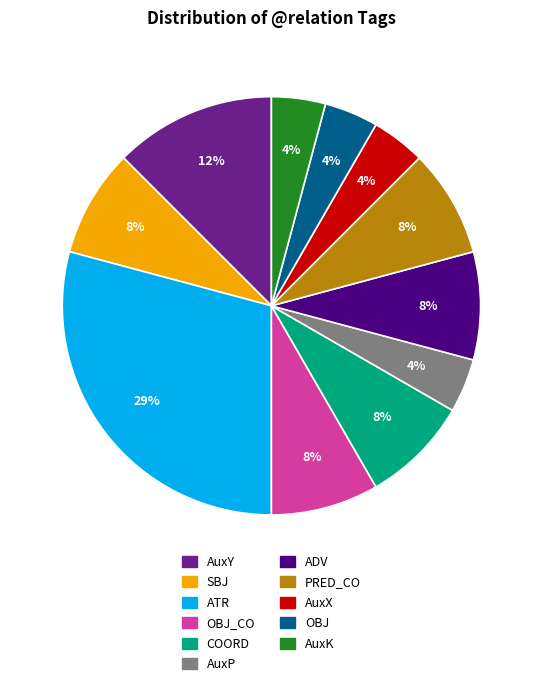

Does any single category account for the majority?

No